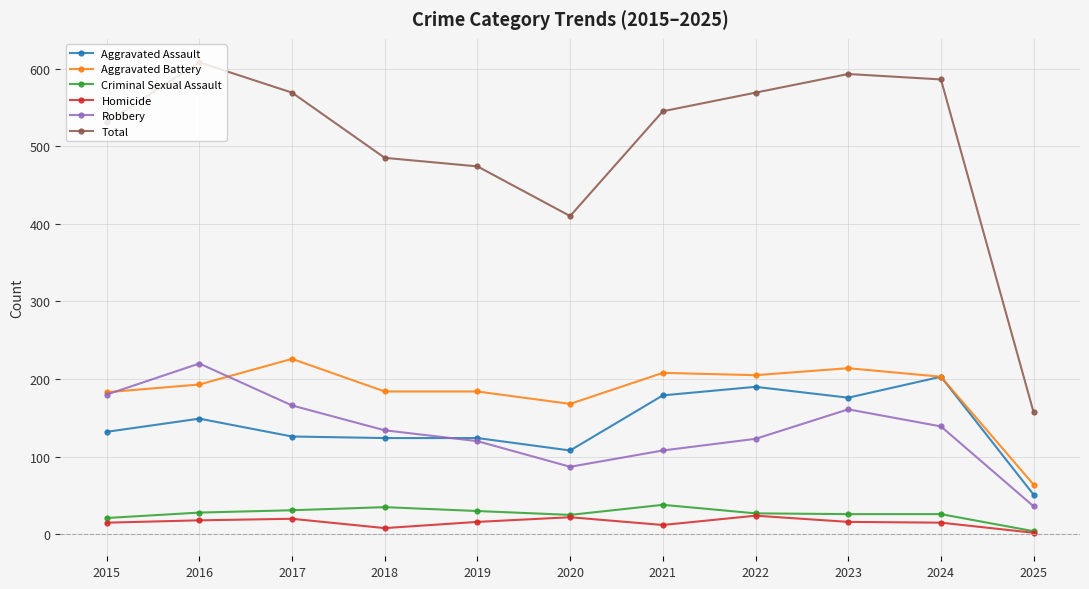

Is the value of Homicide at 2025 greater than the value of Aggravated Assault at 2021?

No